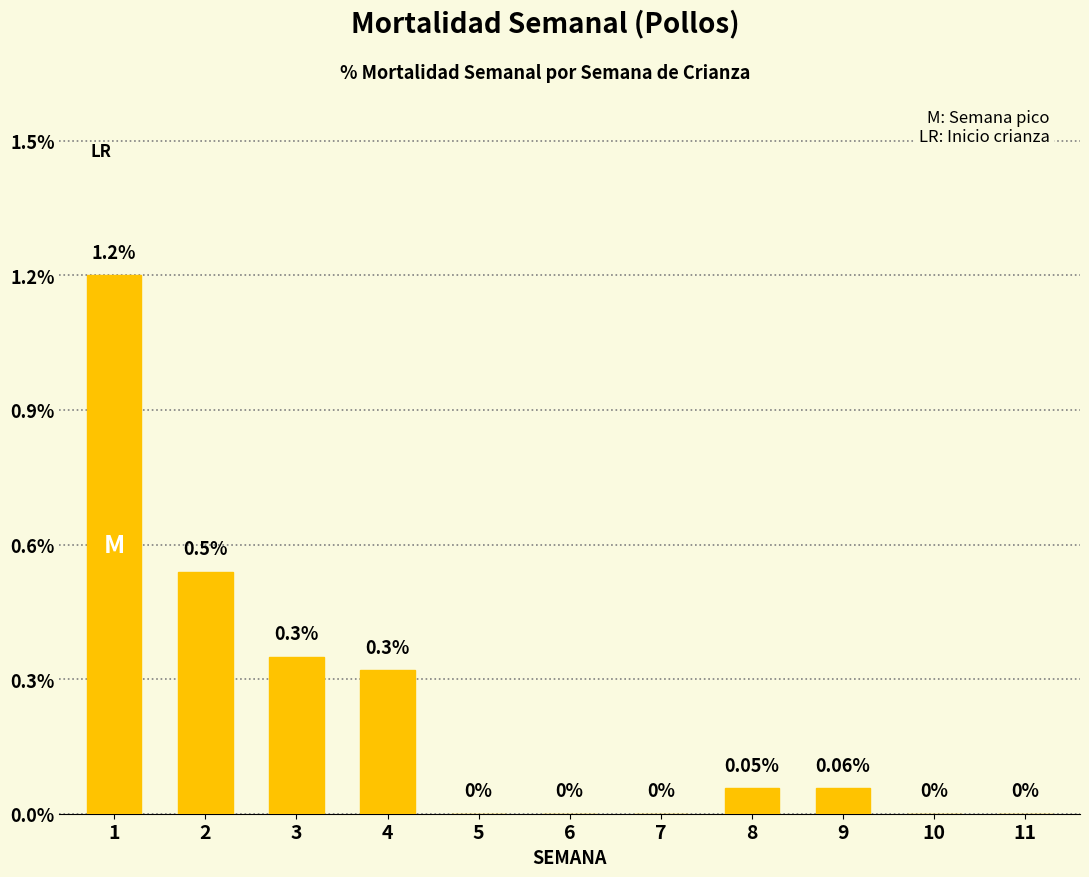

Does the chart contain stacked bars?

No